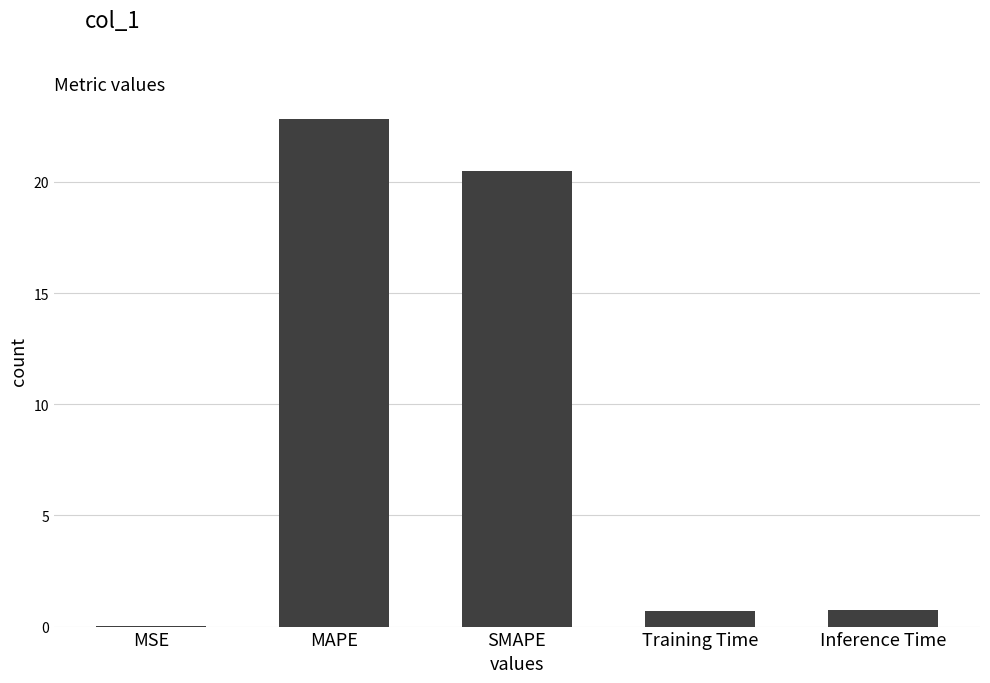

What is the average value?

9.0